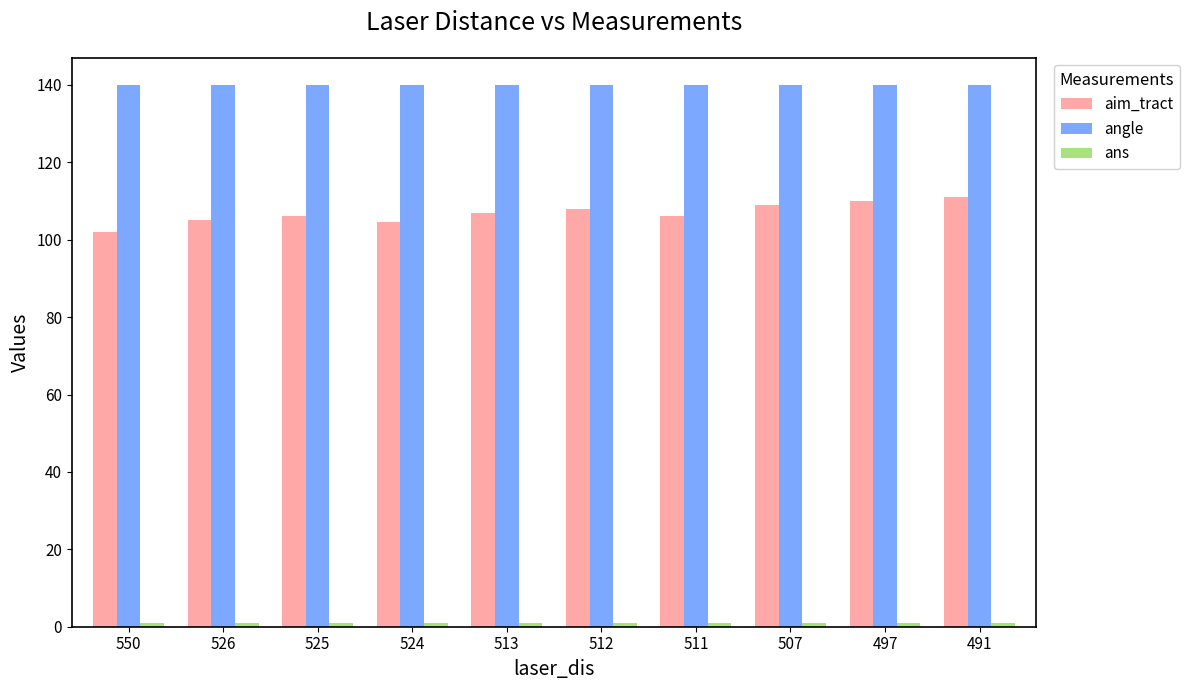

What is the highest value of the angle series?

140.0